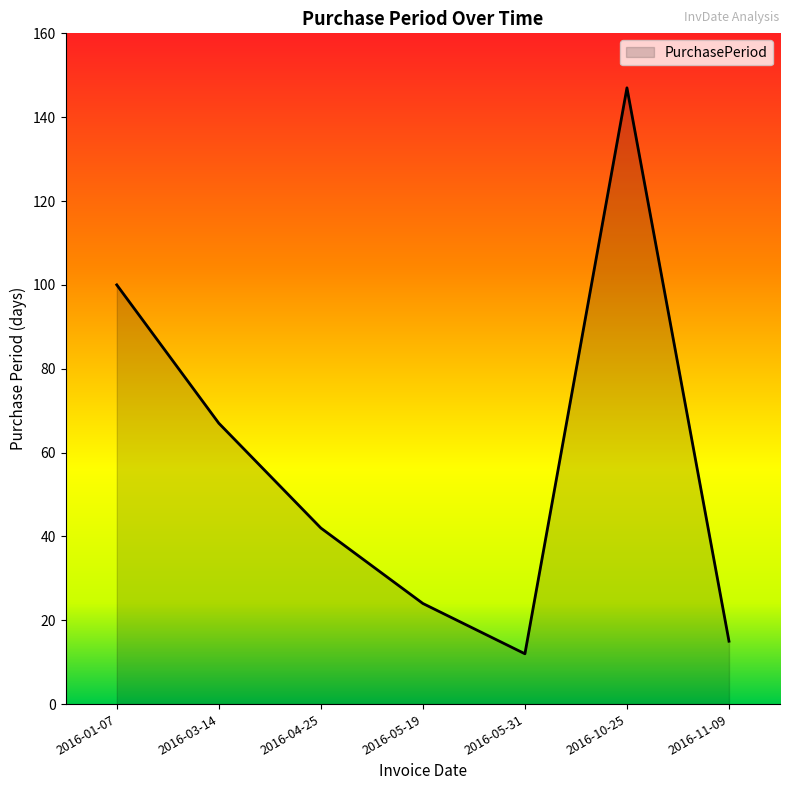

At which category does the data reach its first local peak?

2016-10-25